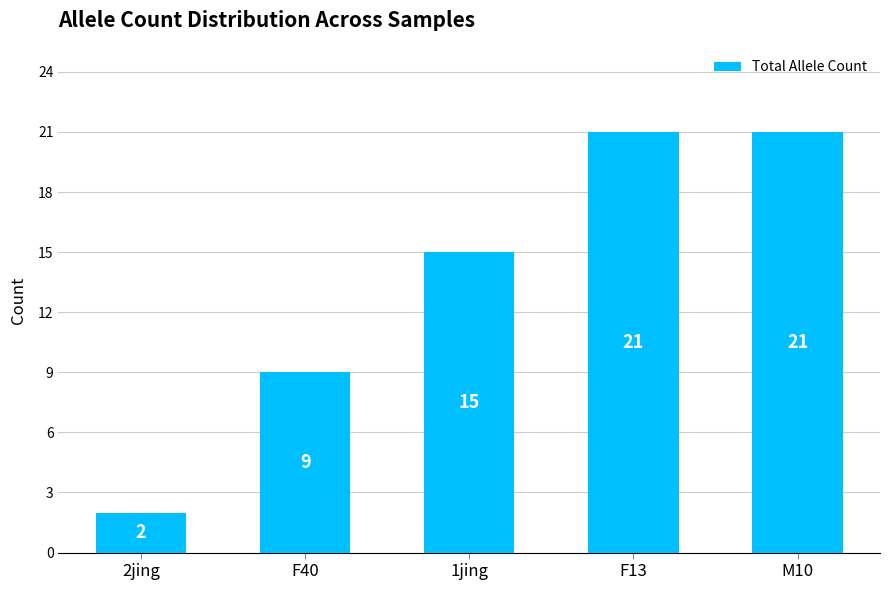

How many bars are there in total?

5